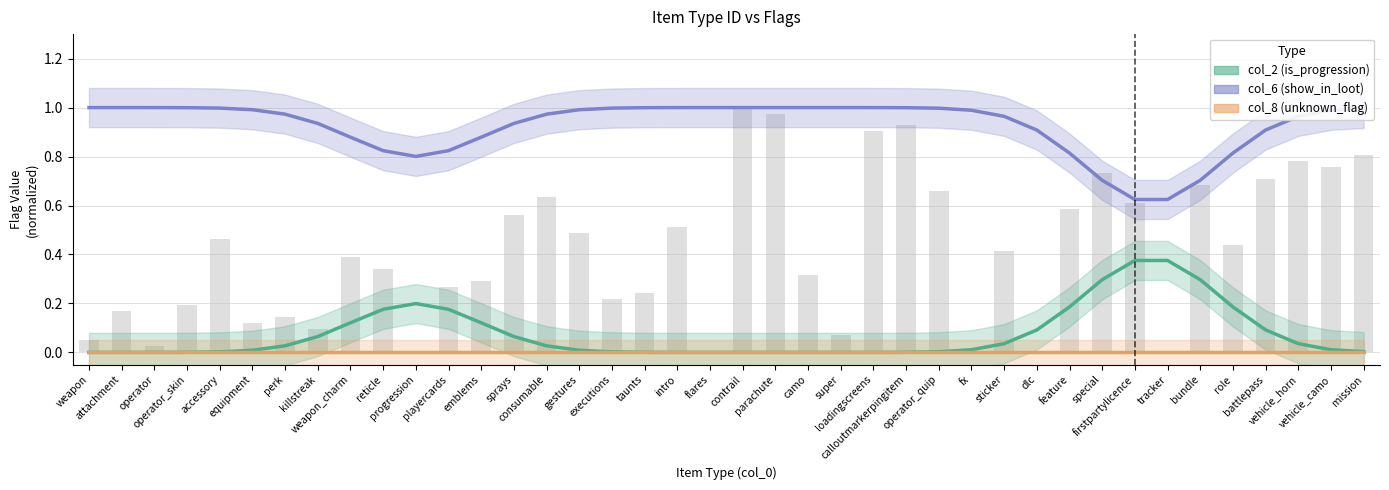

At attachment, list the series in order from smallest to largest.

col_2 (is_progression), col_8 (unknown_flag), col_6 (show_in_loot)